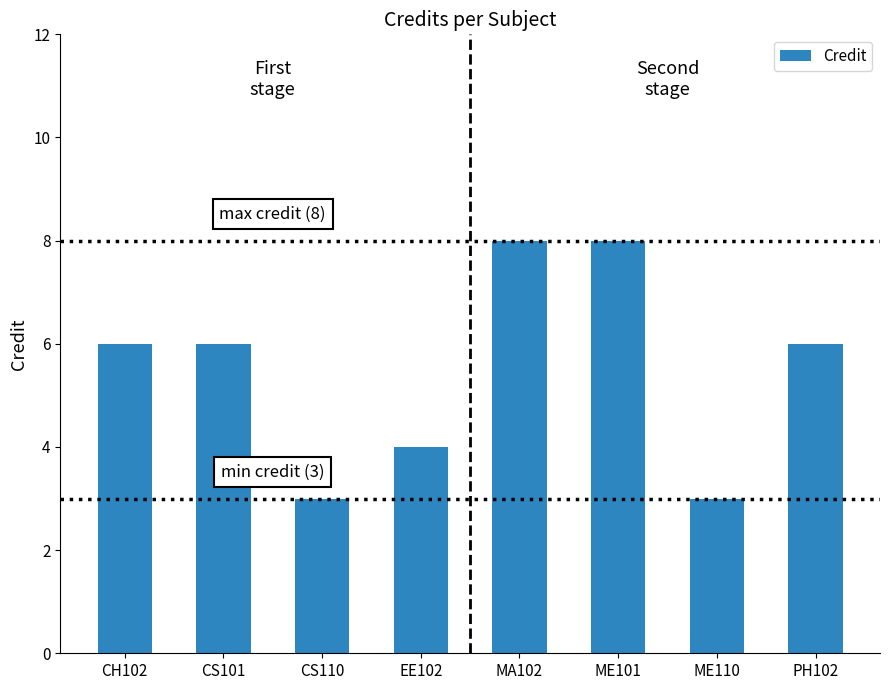

What position from the left is ME101?

6